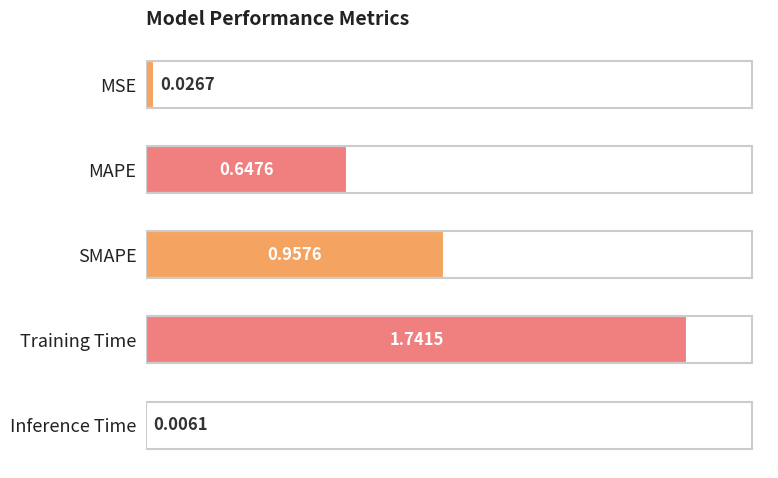

At which label is the value closest to 0?

Inference Time